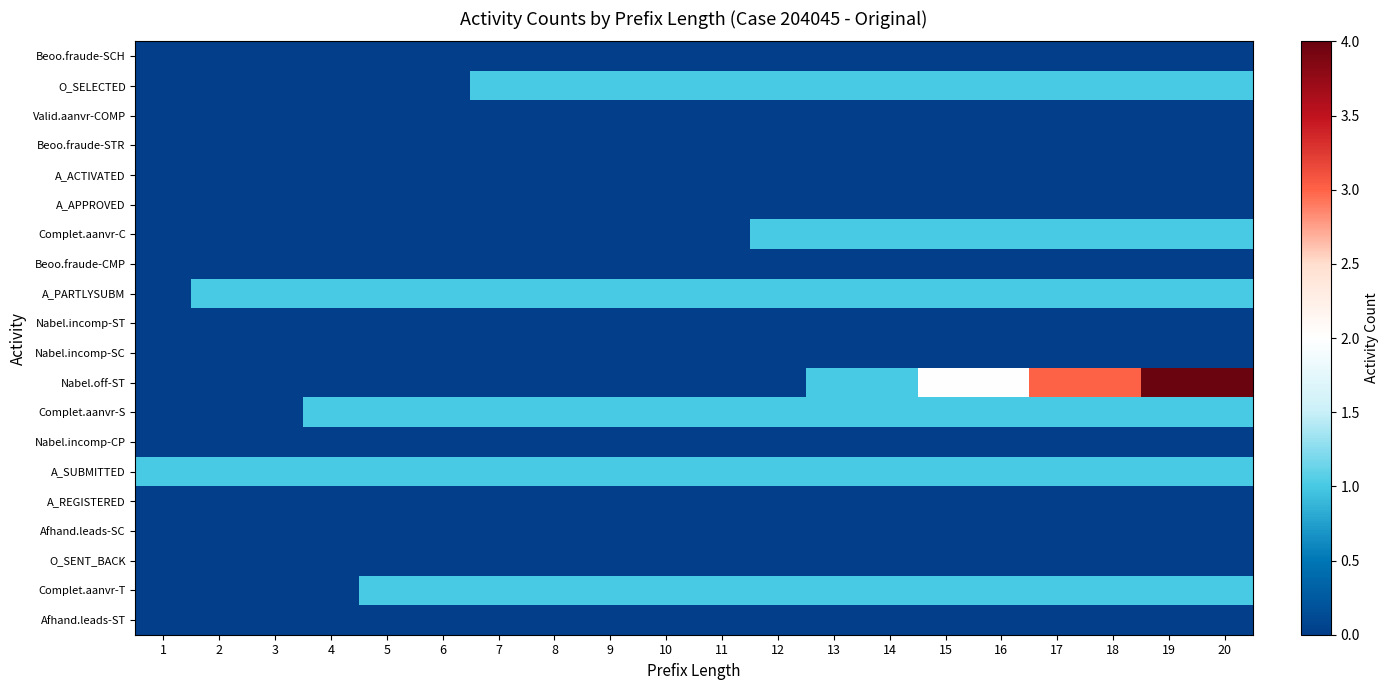

The Complet.aanvr-S series shows 1 at 4. True or false?

True